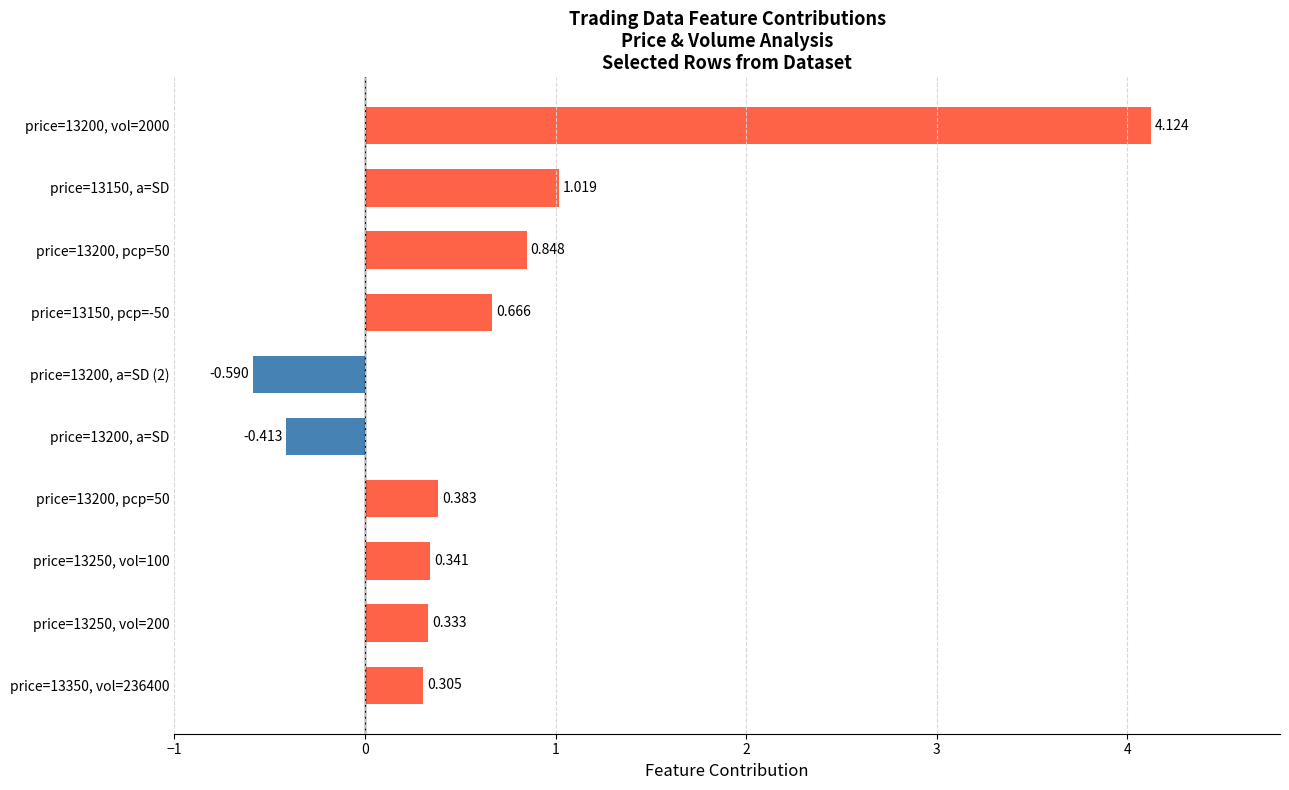

How many data points are less than 0?

2